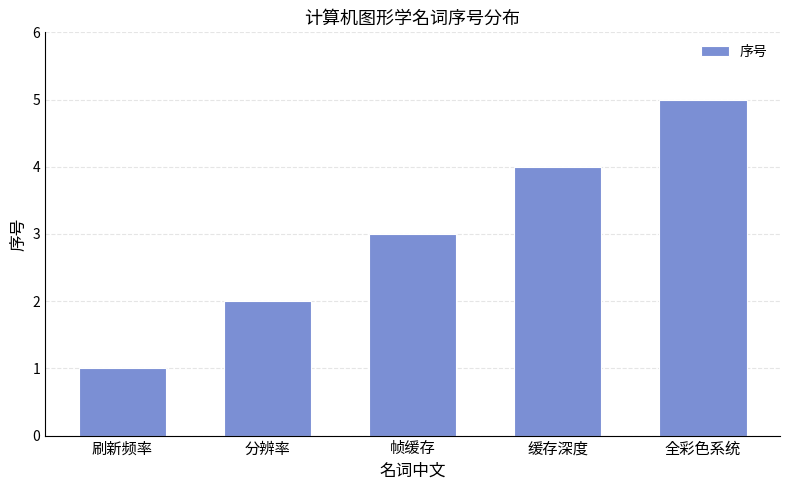

What is the sum of the values at 刷新频率 and 分辨率?

3